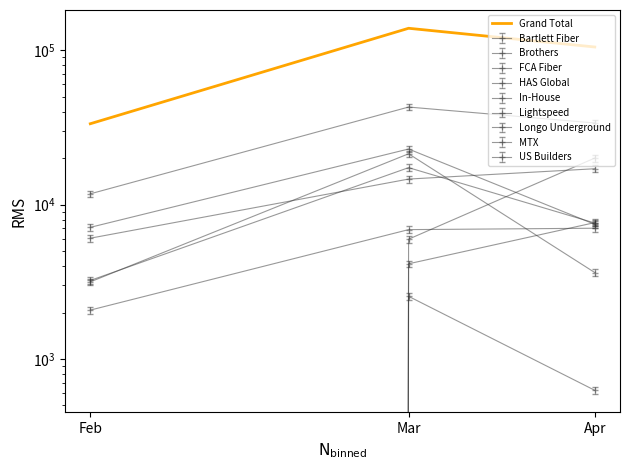

List the labels in order of value, largest first.

Mar, Apr, Feb